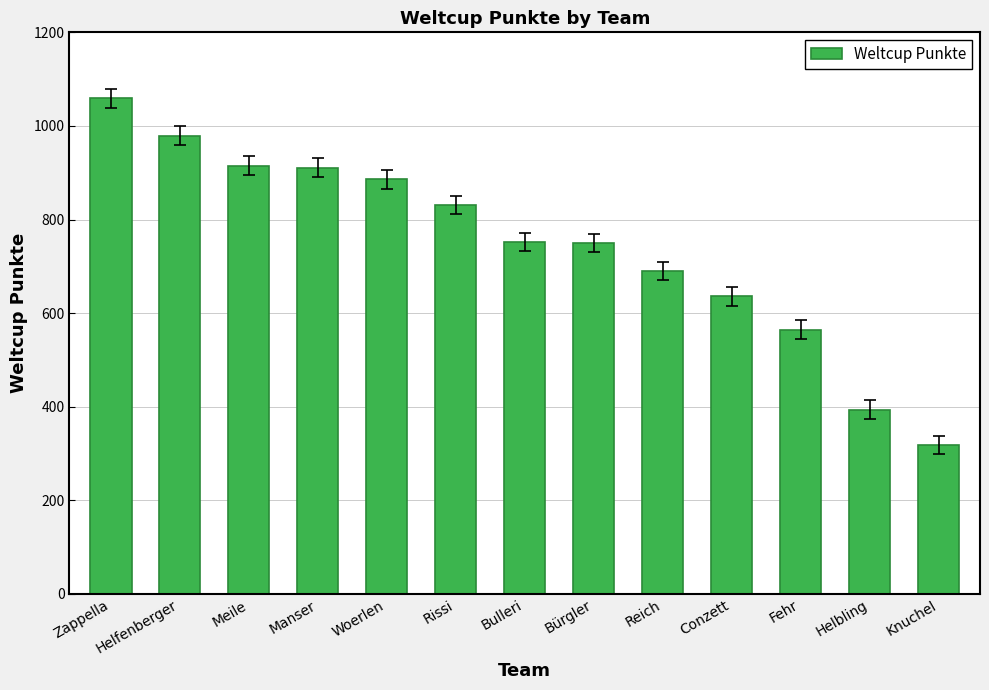

What is the change in value from Woerlen to Fehr?

-321